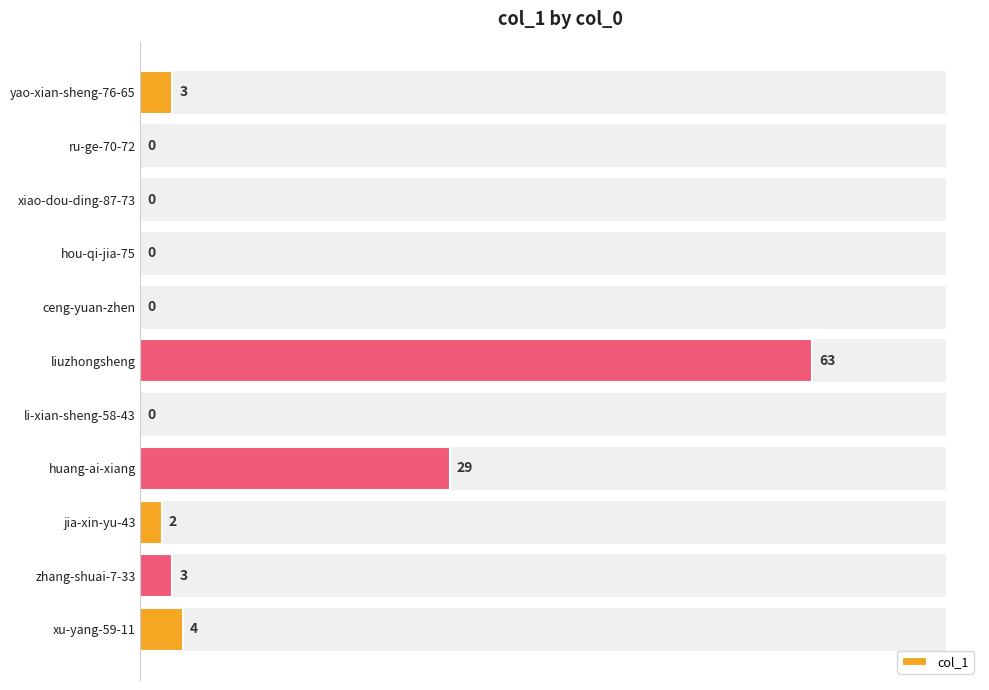

True or false: the data shows 3 at yao-xian-sheng-76-65.

True